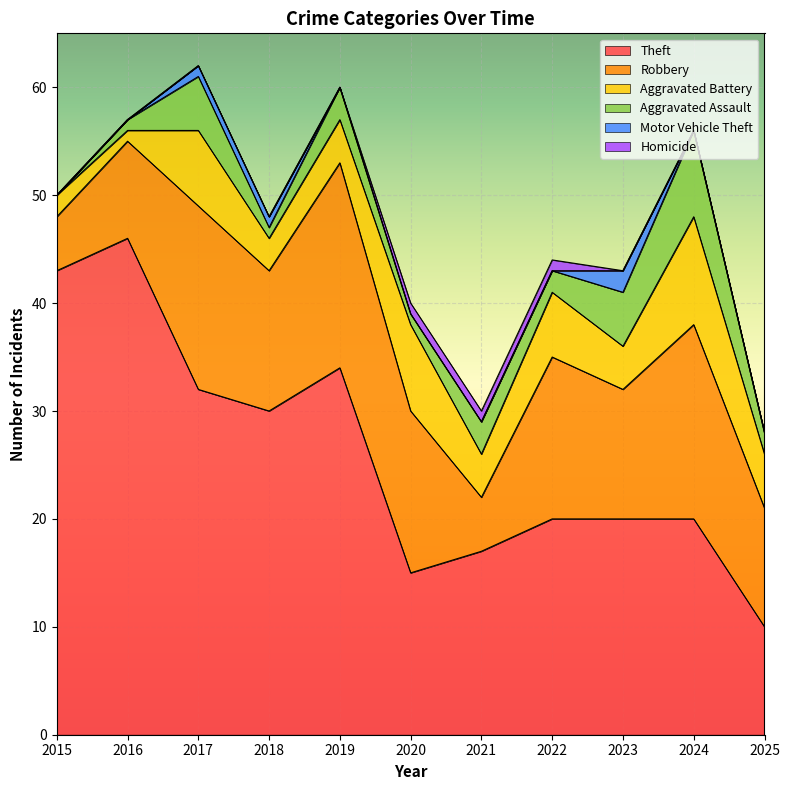

How many lines are shown in the chart?

6